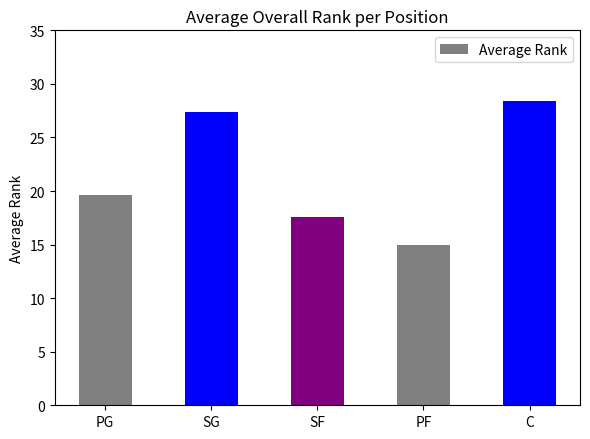

Rank the categories by value from lowest to highest.

PF, SF, PG, SG, C